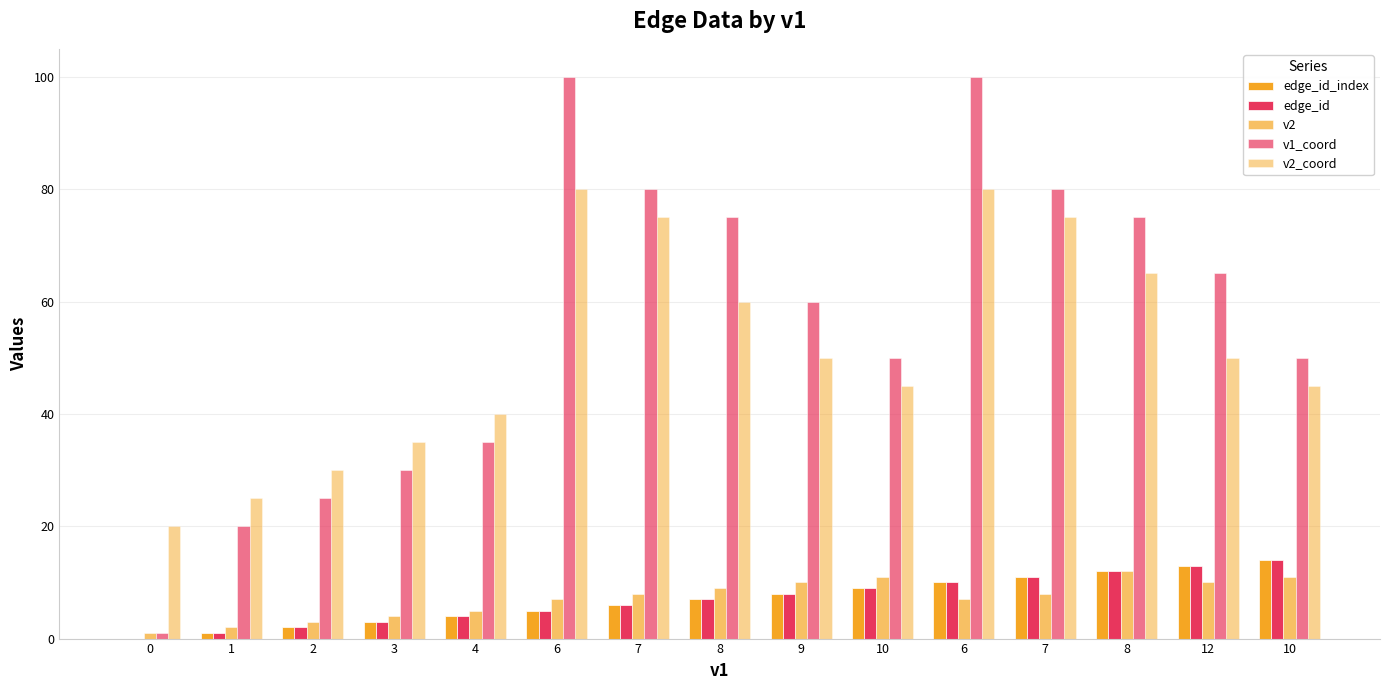

What is the total value across all series at 6?

197